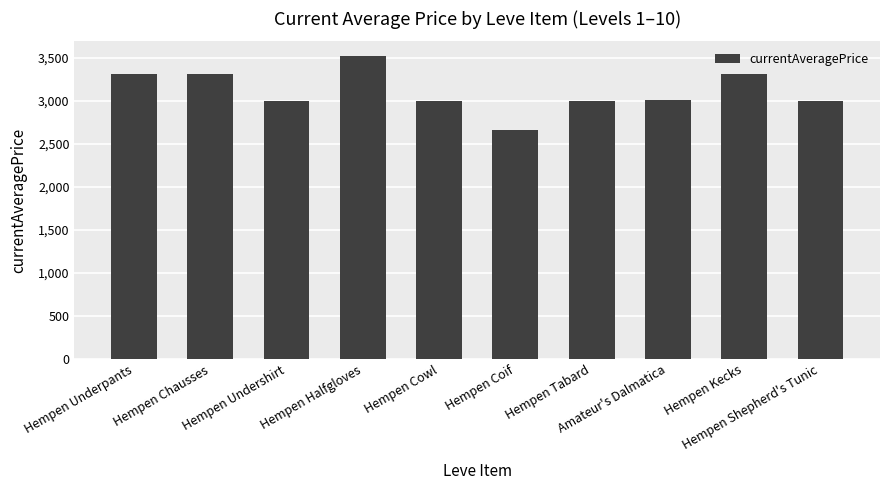

Does the chart contain stacked bars?

No